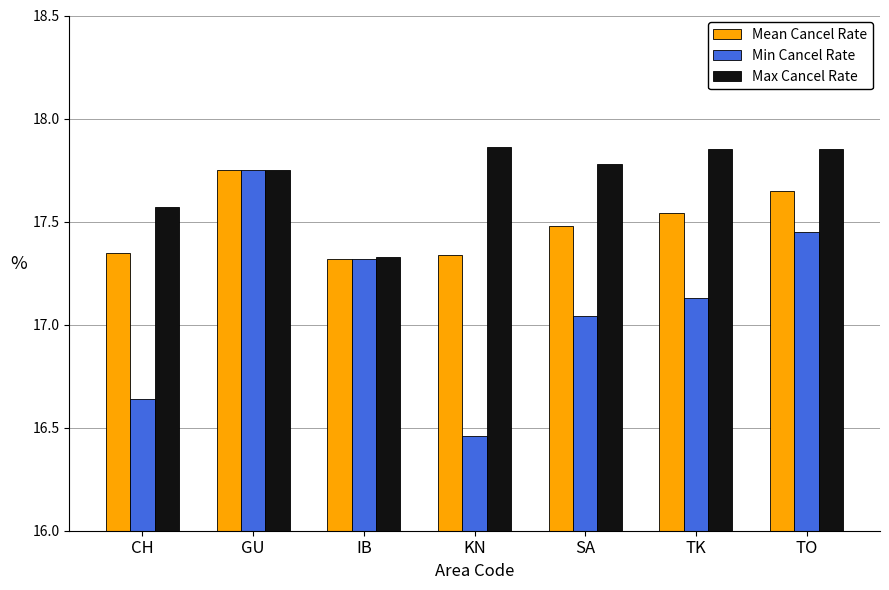

What are all the series names shown in the legend?

Mean Cancel Rate, Min Cancel Rate, Max Cancel Rate